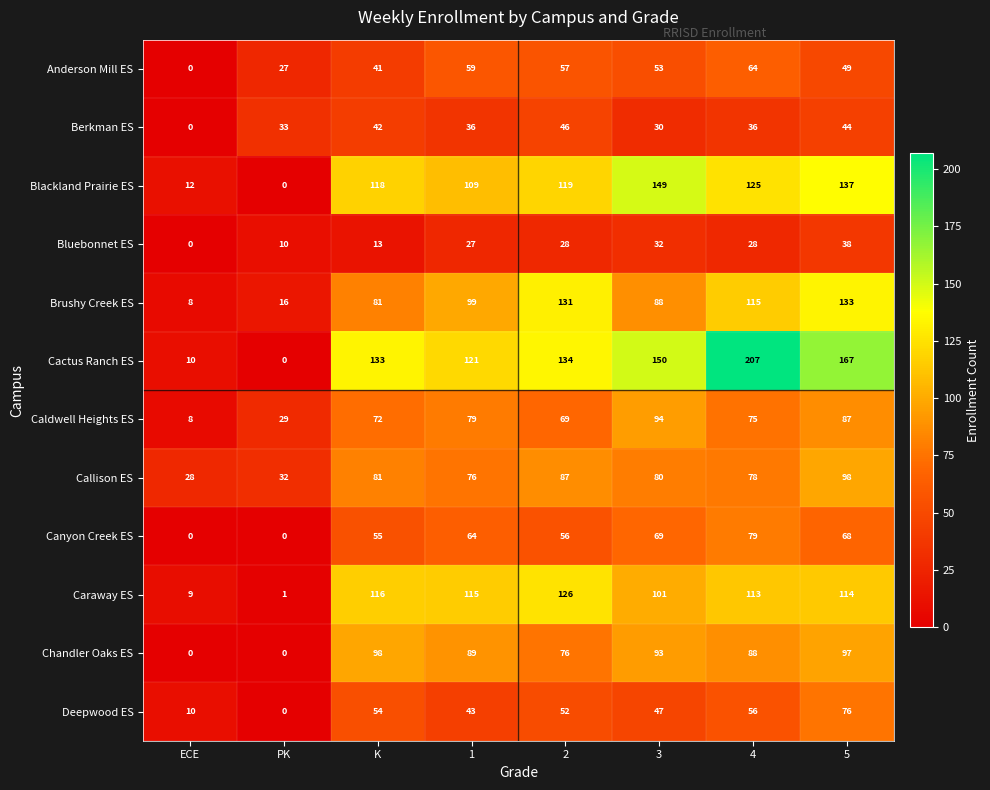

What is the average value of the Blackland Prairie ES series?

96